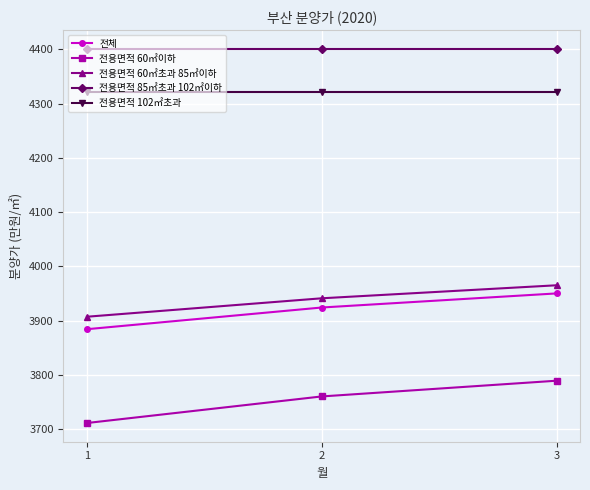

Reading left to right, extract all data points from this chart.

전체: 3884	3924	3950
전용면적 60㎡이하: 3711	3760	3789
전용면적 60㎡초과 85㎡이하: 3907	3941	3965
전용면적 85㎡초과 102㎡이하: 4401	4401	4401
전용면적 102㎡초과: 4322	4322	4322